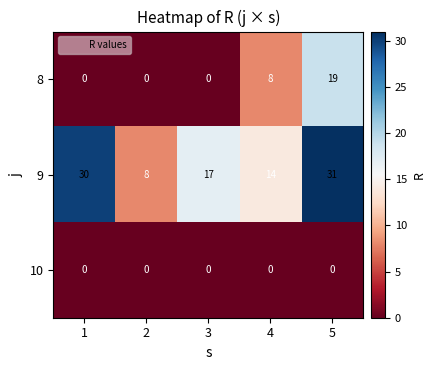

What is the highest value of the 8 series?

19